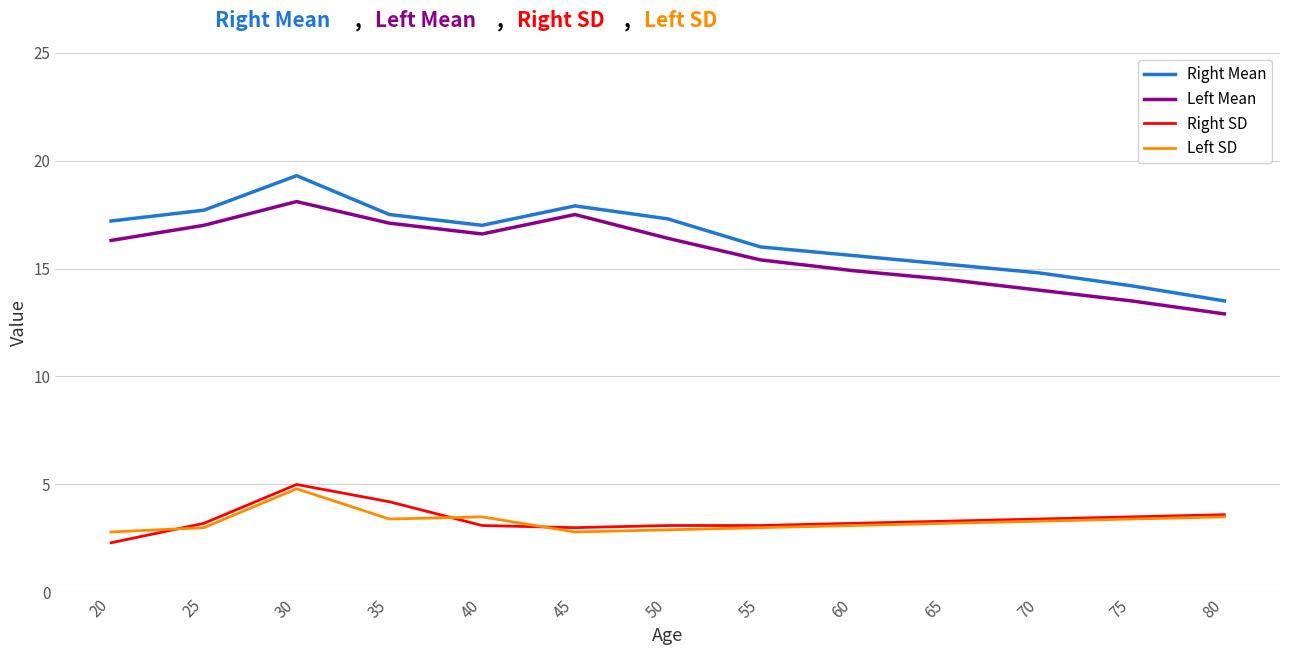

What is the difference between the highest and lowest values at 30?

14.5